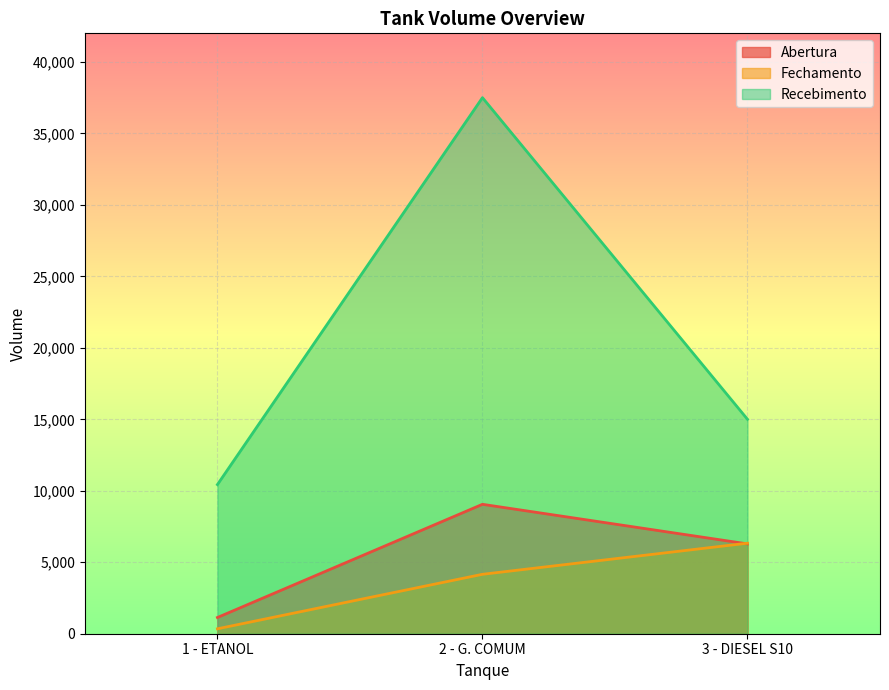

Reading right to left, list all the values displayed in this chart.

Abertura: 6284	9053	1135
Fechamento: 6333	4157	344
Recebimento: 15000	37500	10433